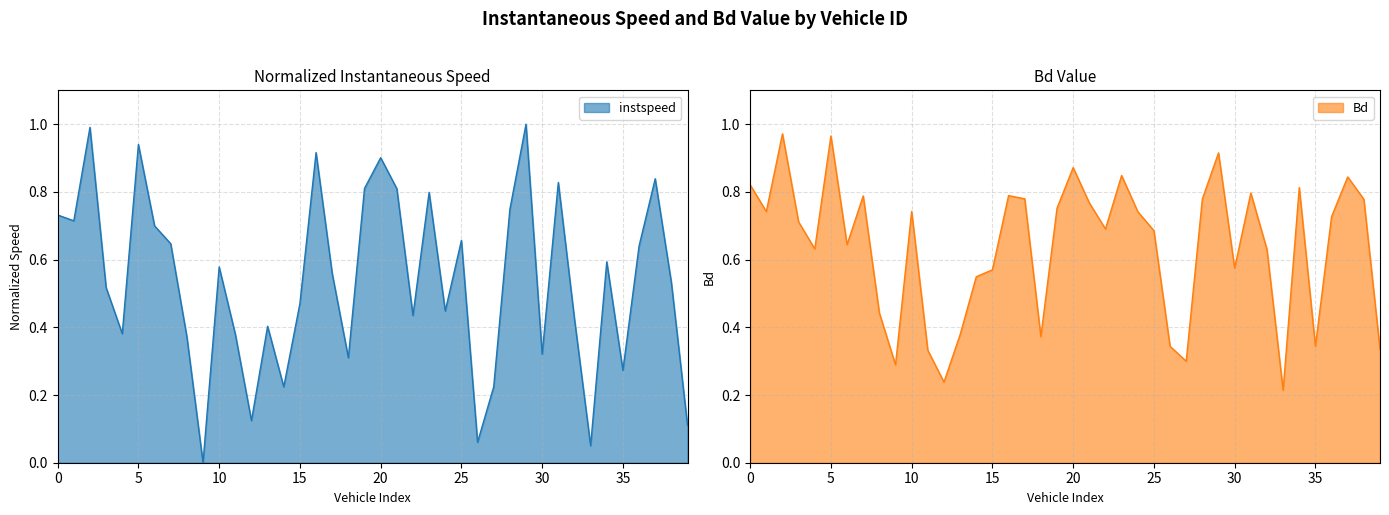

True or false: Bd and instspeed intersect in this chart.

True